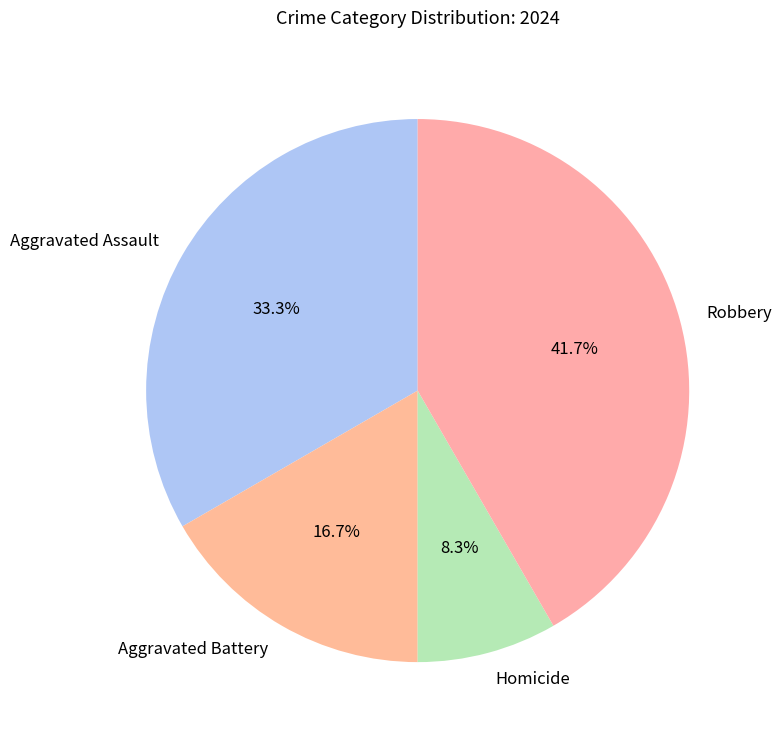

Does Aggravated Assault account for over 50% of the chart?

No